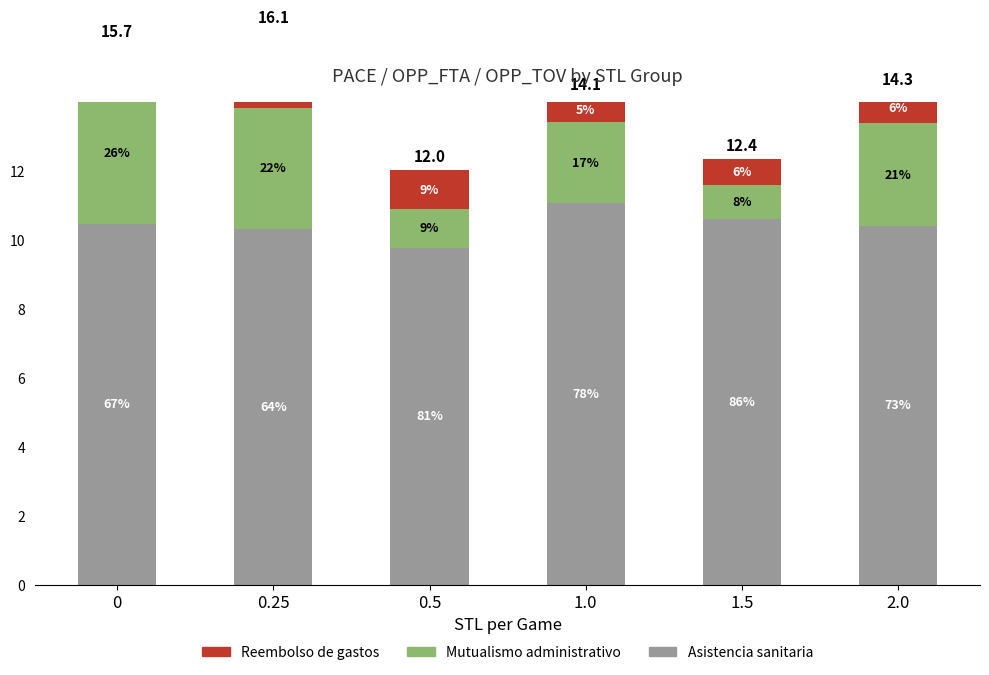

What is the difference between the maximum and minimum values in the Asistencia sanitaria series?

1.3